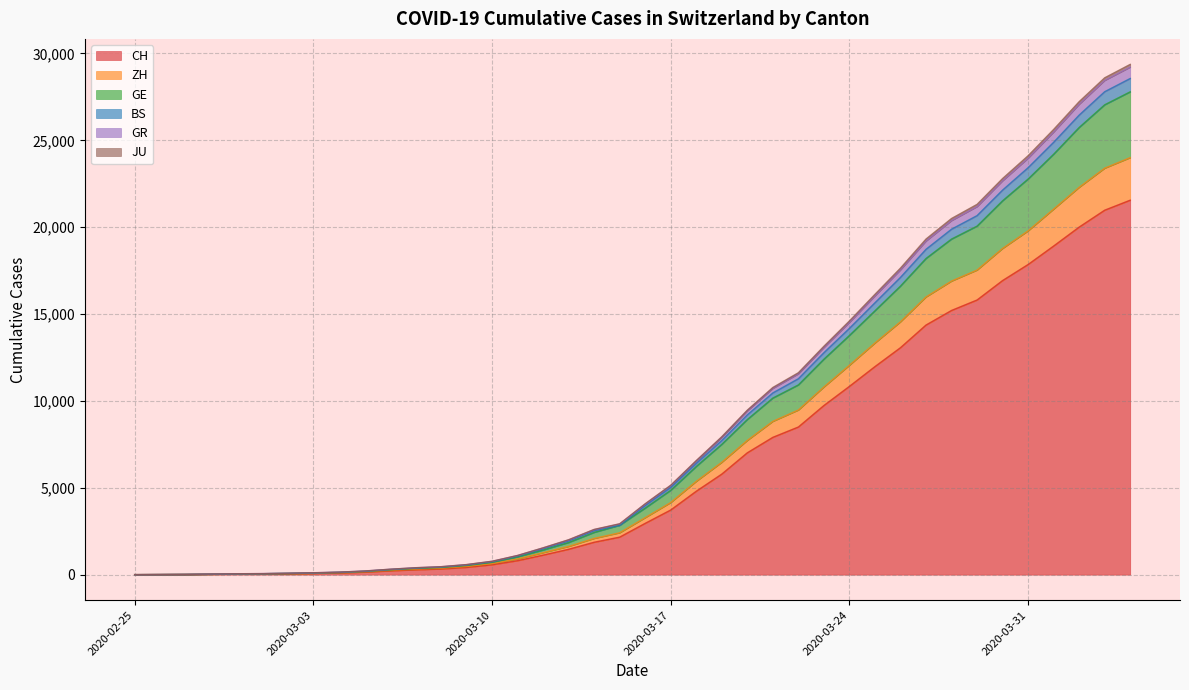

How many lines are shown in the chart?

6